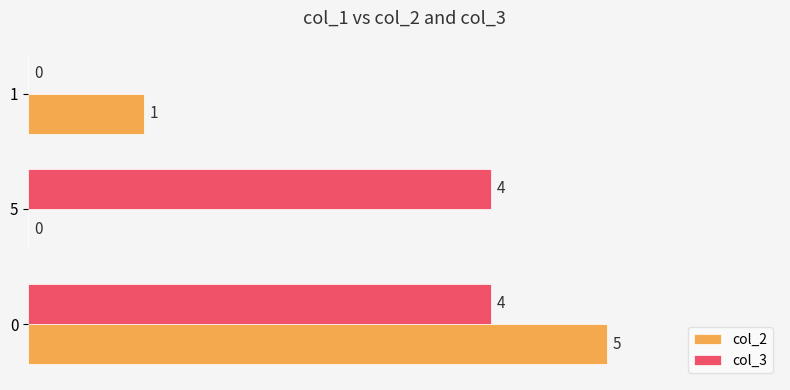

Which series has the largest total across all categories?

col_3